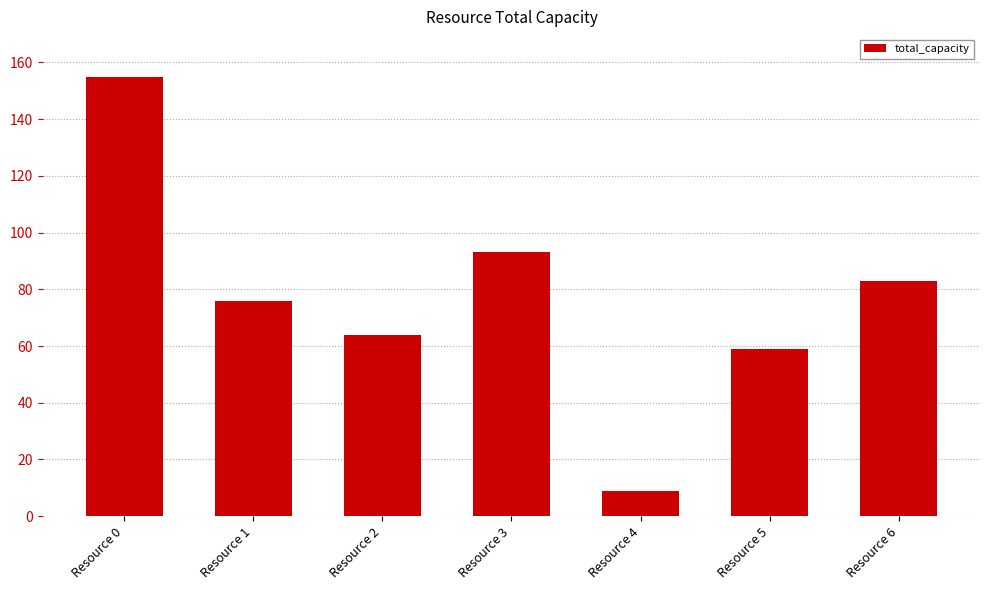

List the labels in order of value, smallest first.

Resource 4, Resource 5, Resource 2, Resource 1, Resource 6, Resource 3, Resource 0